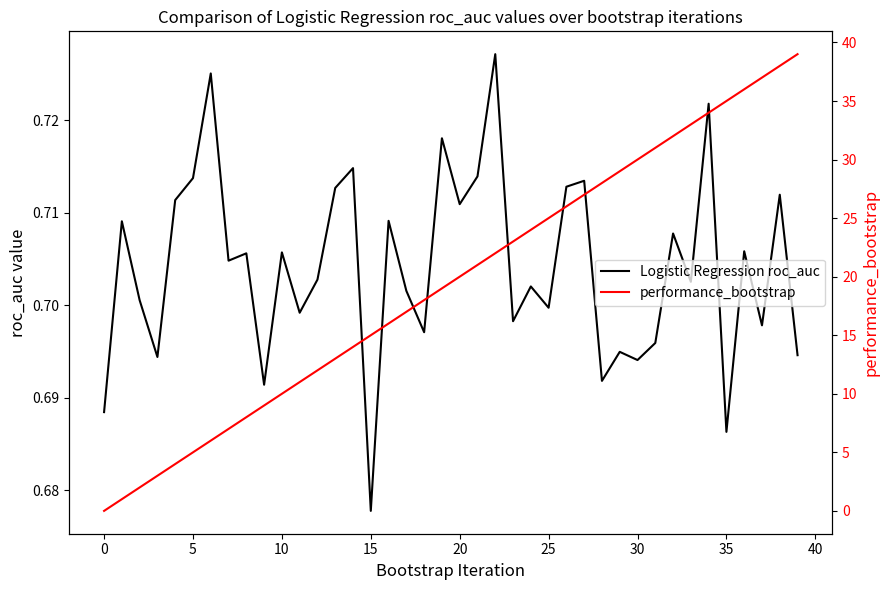

Which series has the largest range (max minus min)?

performance_bootstrap